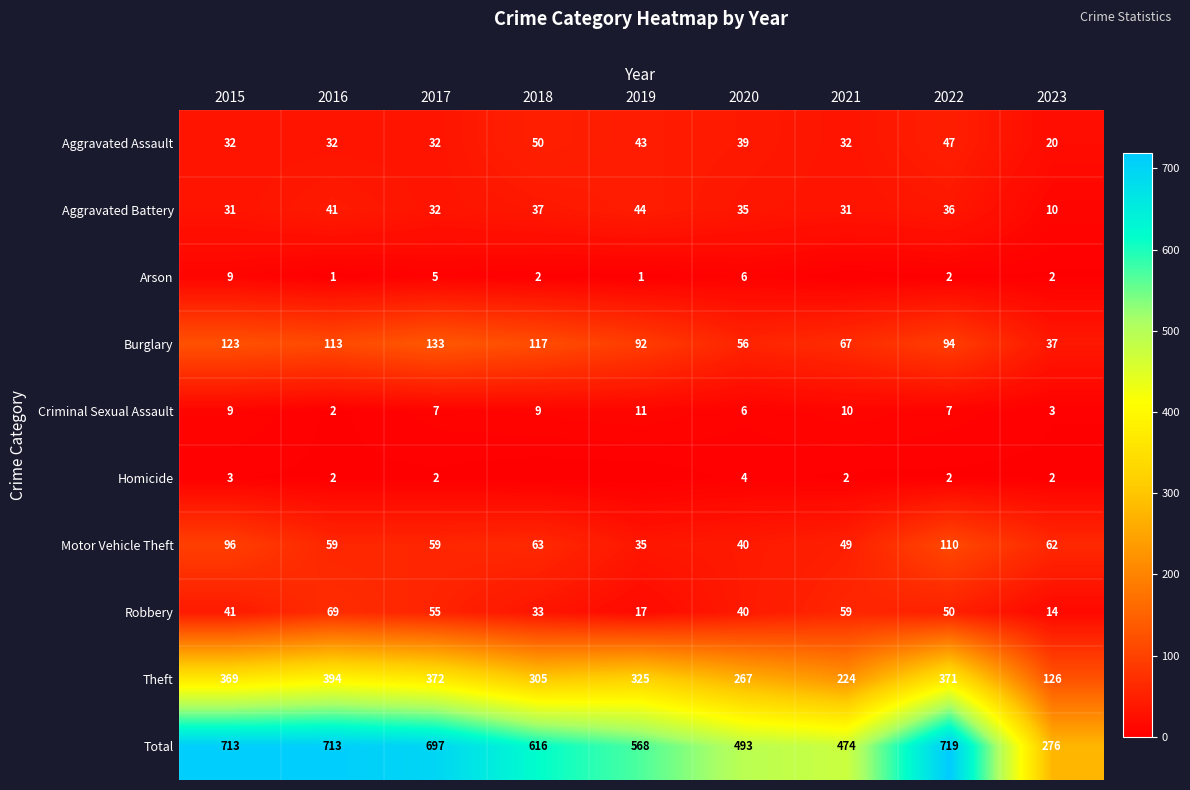

Is it true that Homicide equals 1 at 2016?

False